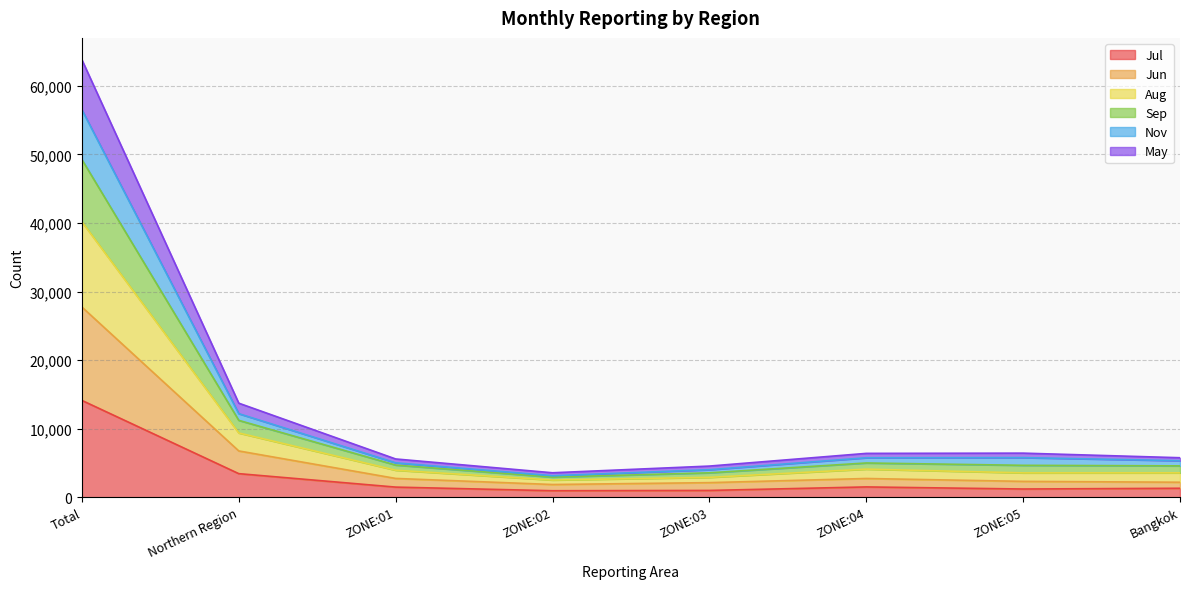

Which label corresponds to the largest value in the chart?

Total